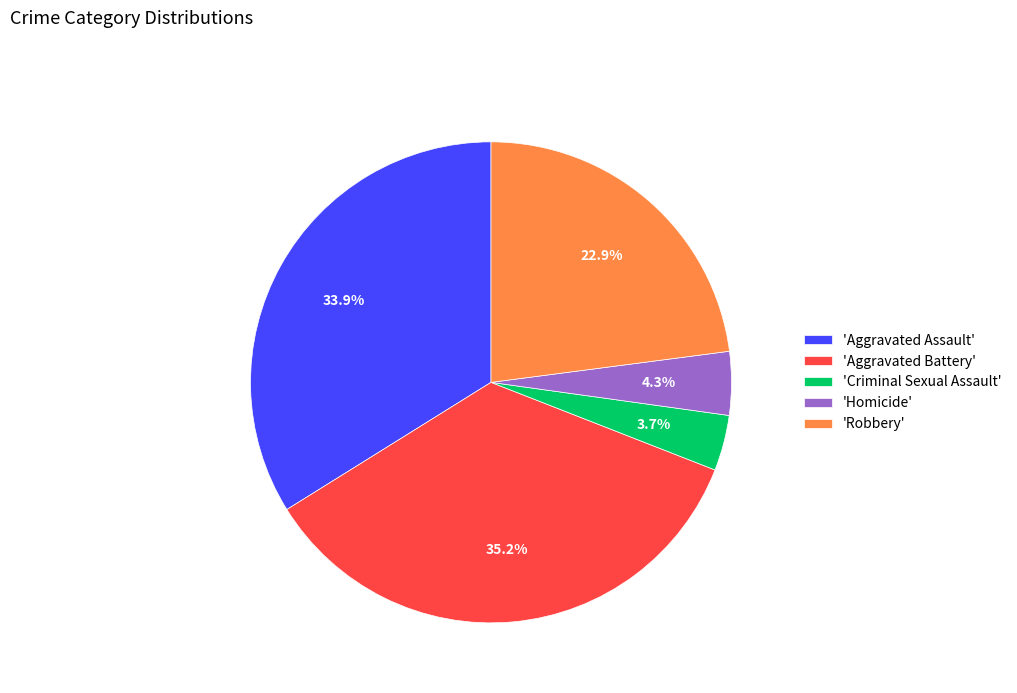

What is the ratio of the value at 'Aggravated Assault' to the value at 'Robbery'?

1.5